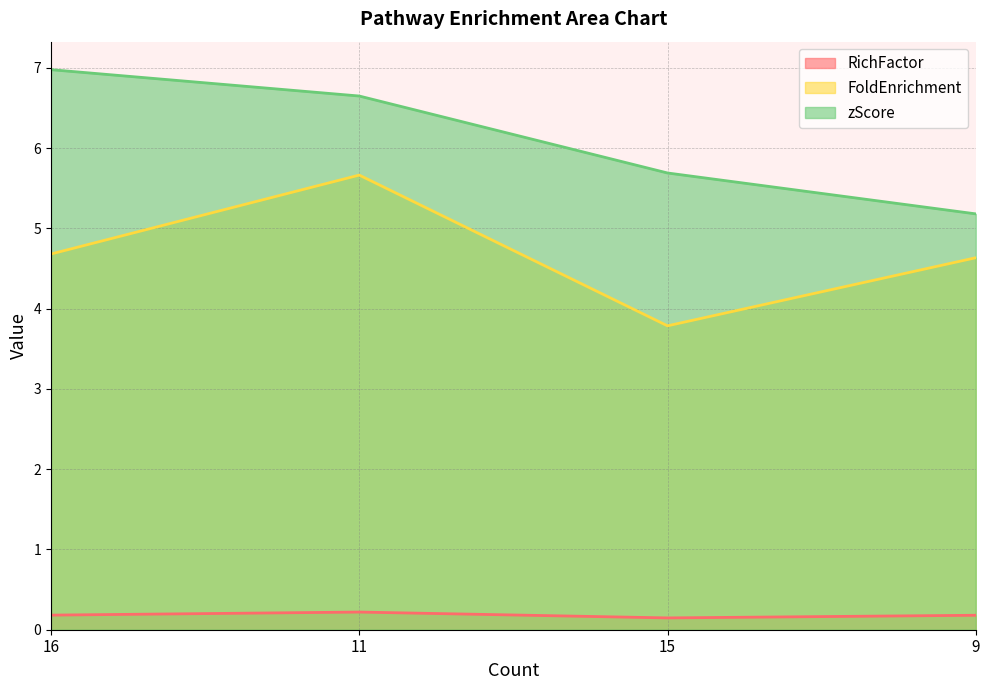

How many values in the zScore series exceed 6?

2